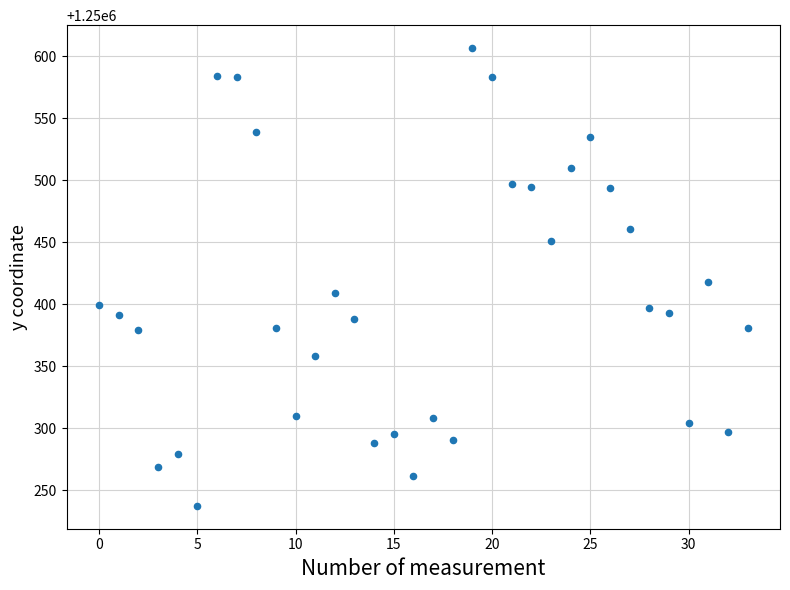

How many data points are displayed?

34